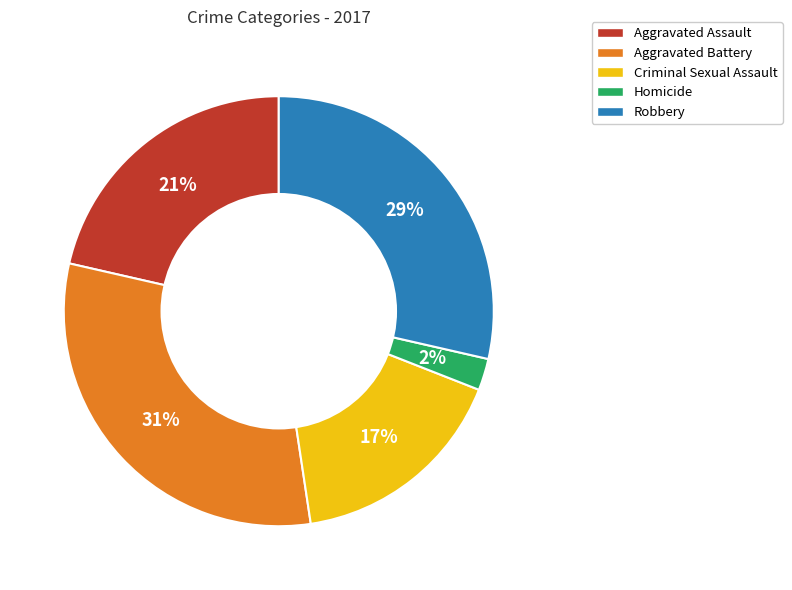

To the nearest percent, what is the difference between the largest and smallest slice percentages?

29%